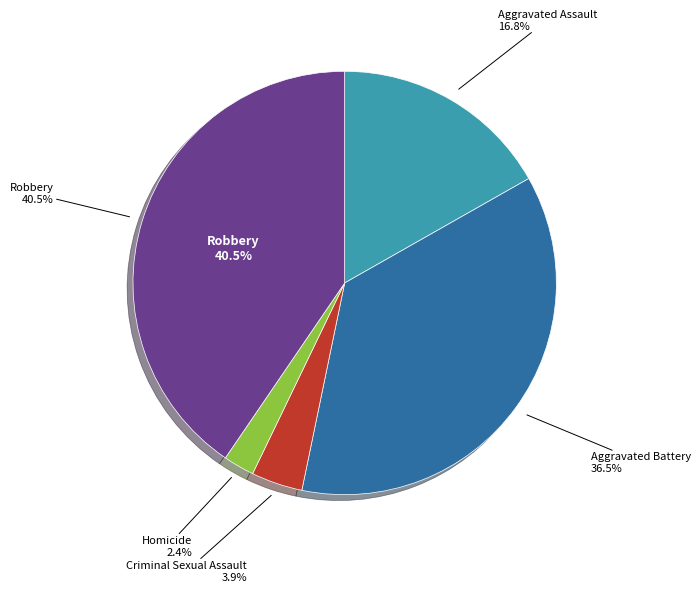

How many segments does this pie chart have?

5